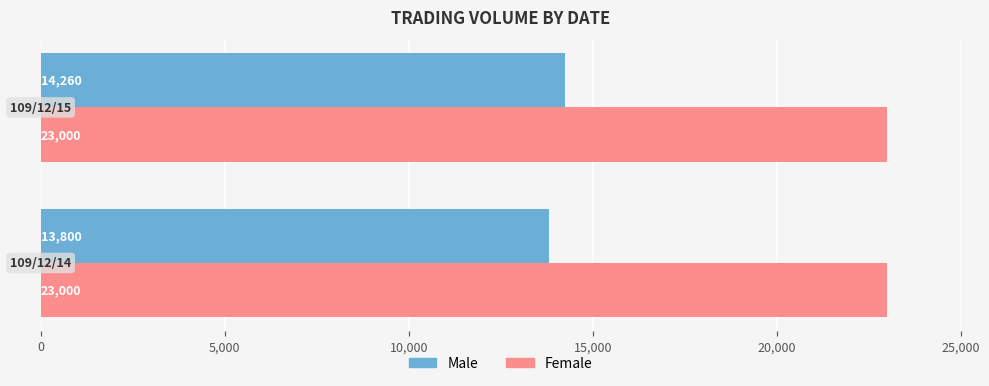

Rank the series by their average value, from highest to lowest.

Female, Male